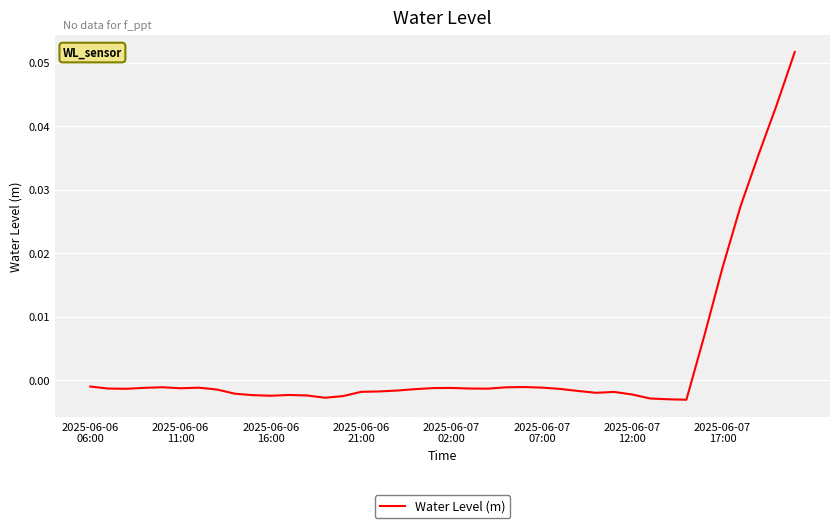

True or false: the data has more than 1 interior local peaks.

True